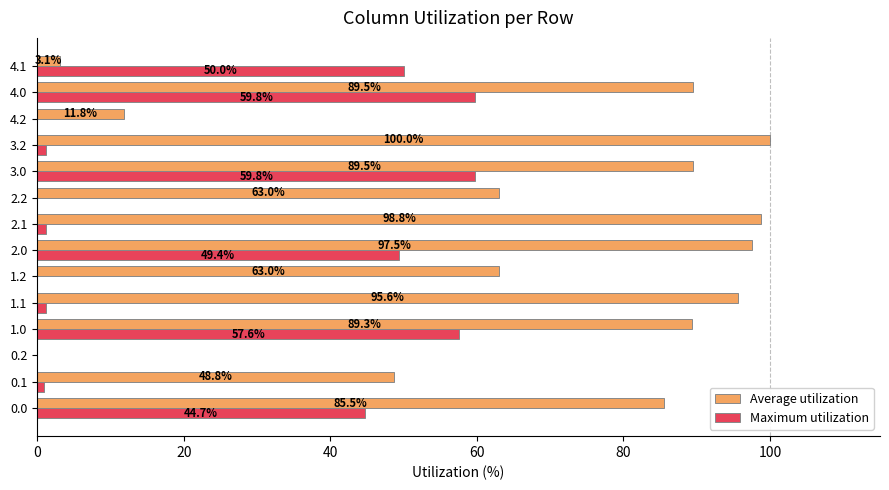

Which series has the largest total across all categories?

Average utilization